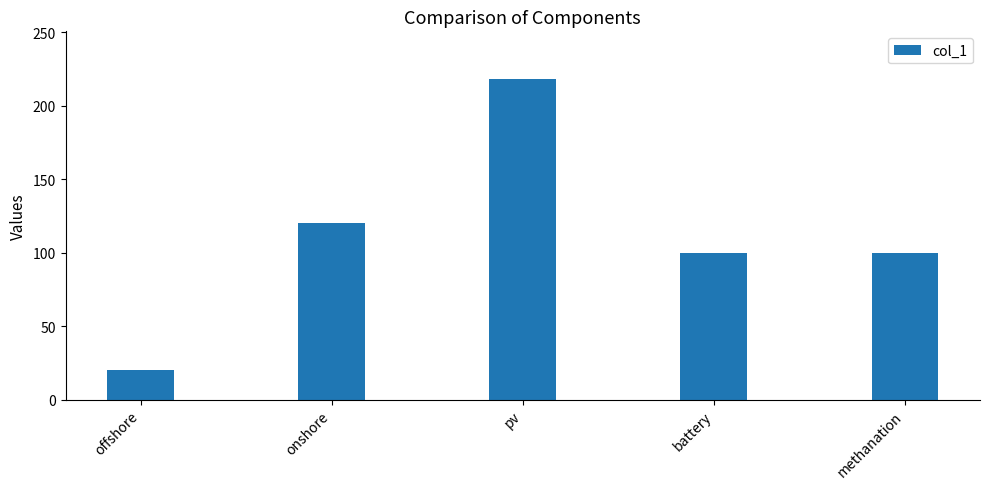

What is the difference between the maximum and second lowest values?

118